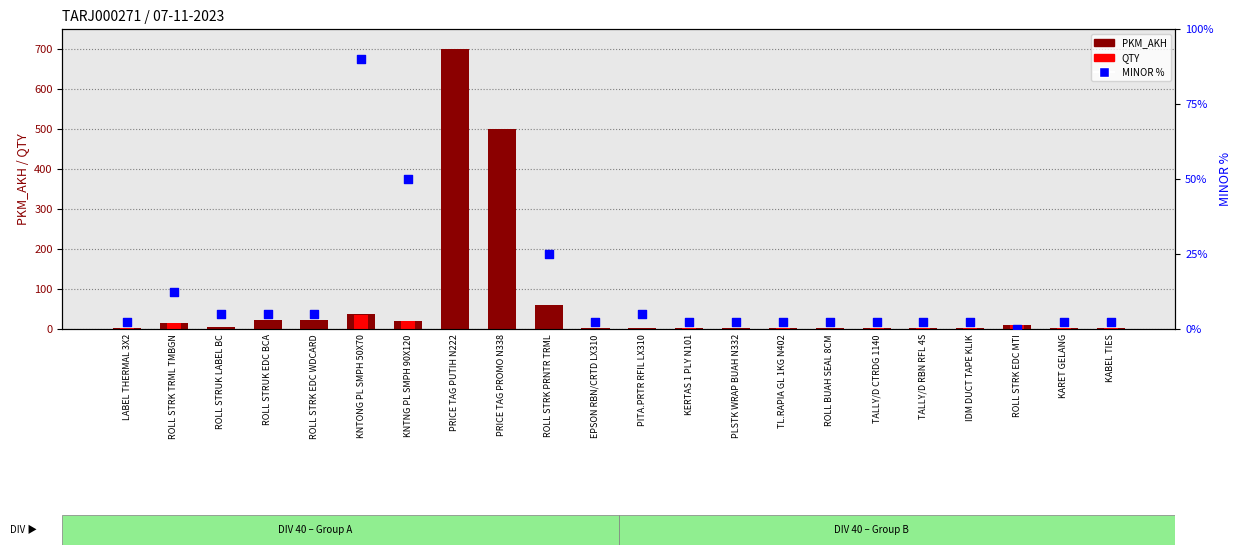

What are all the series names shown in the legend?

PKM_AKH, QTY, MINOR %